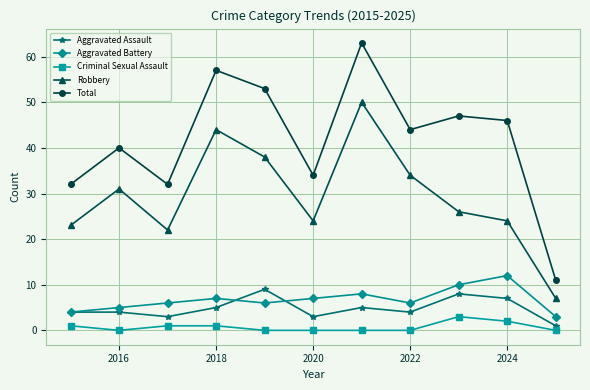

What is the difference between the maximum and minimum values in the Aggravated Assault series?

8